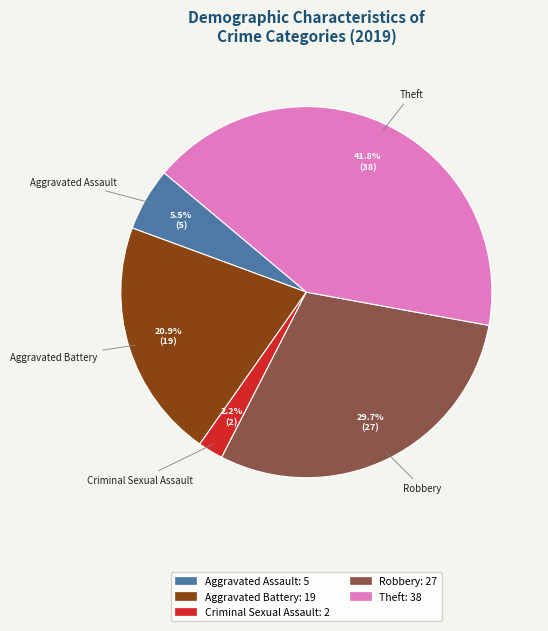

How many slices are in this pie chart?

5